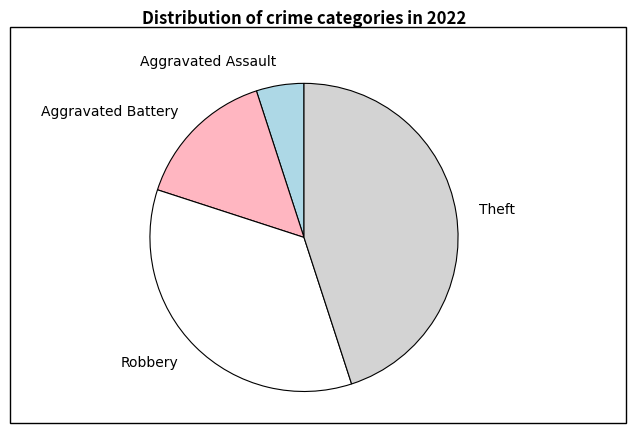

Is it true that Aggravated Assault is 1% of the pie?

False